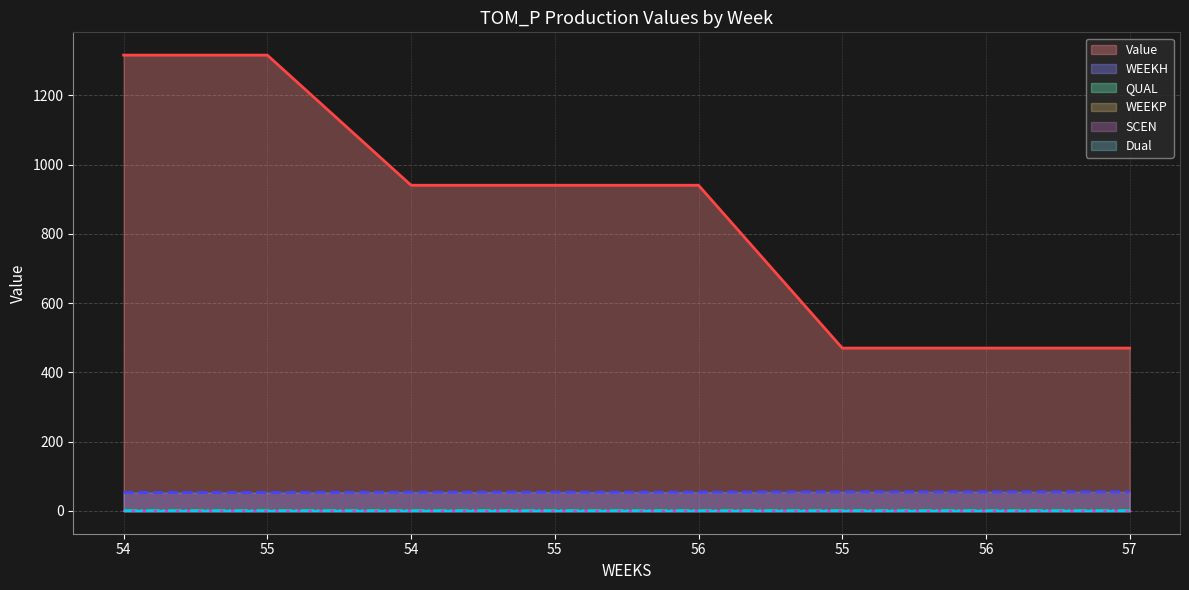

What is the average value of the QUAL series?

2.0